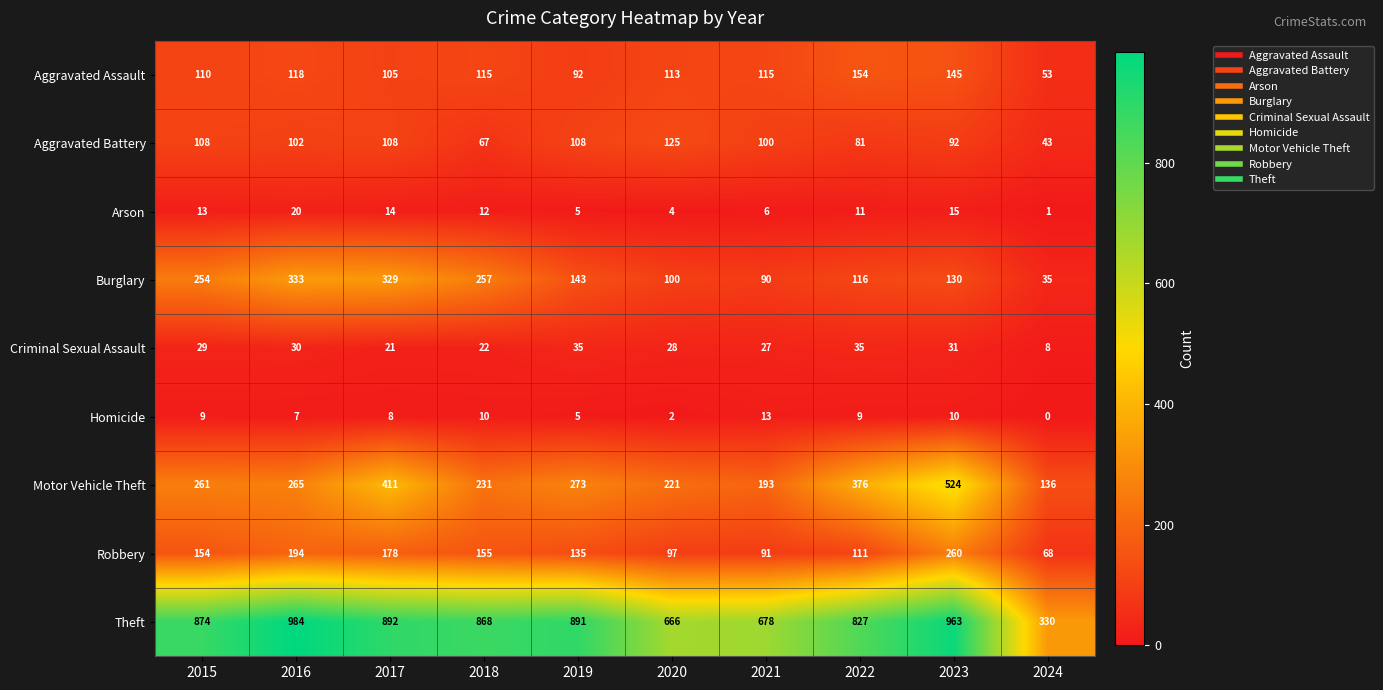

At which category is the sum across all series the highest?

2023